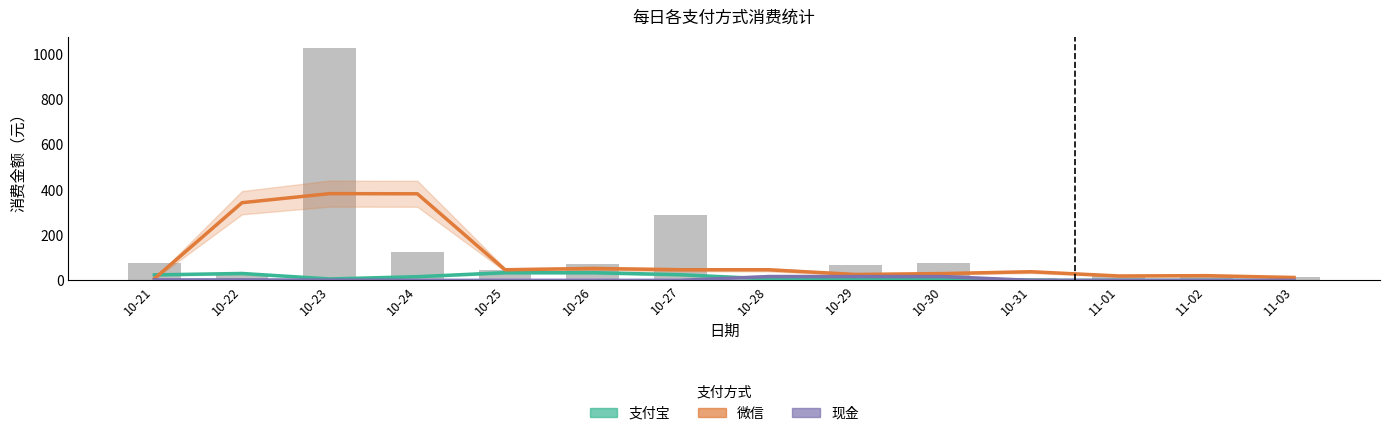

Read the 支付宝 value at 10-29.

6.4